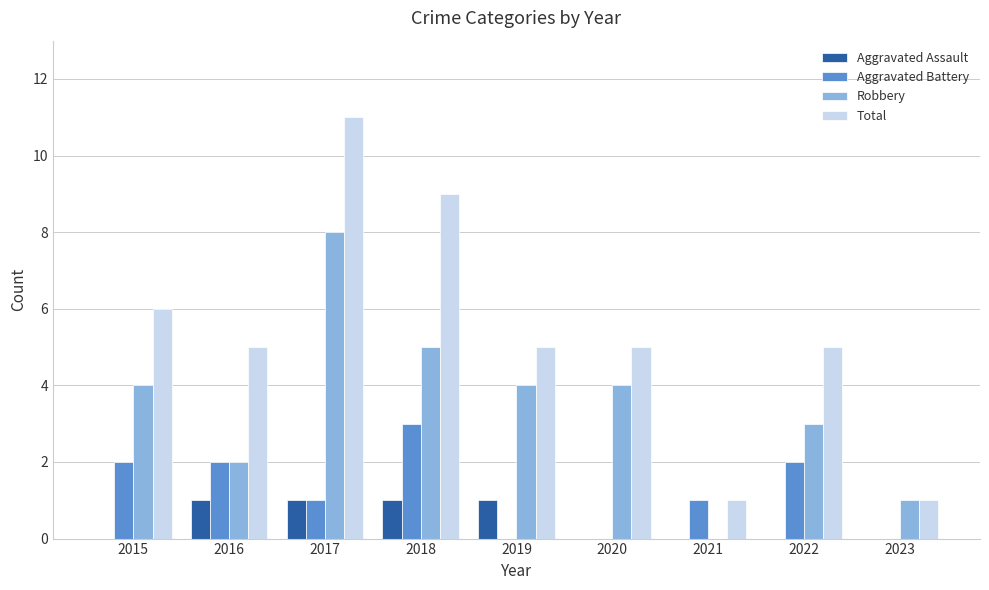

Which category has the highest value across all series?

2017